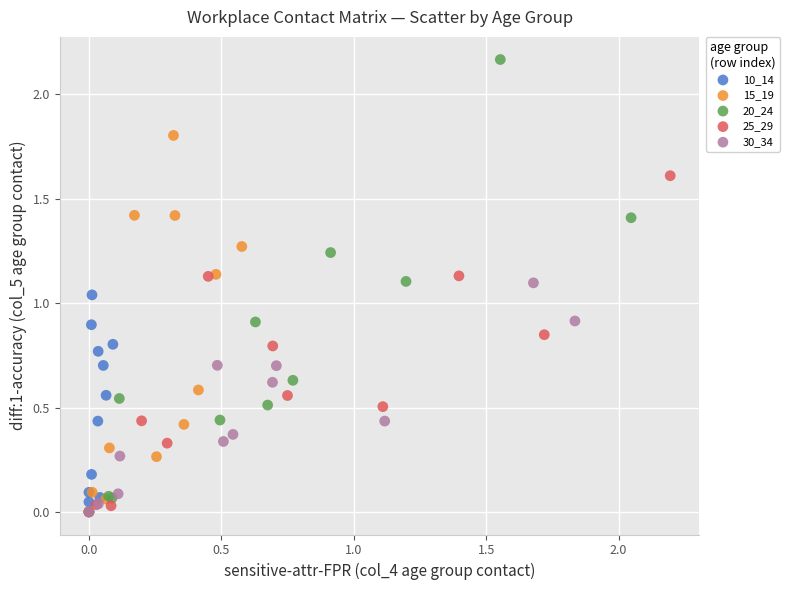

Which series reaches the maximum Y coordinate?

20_24